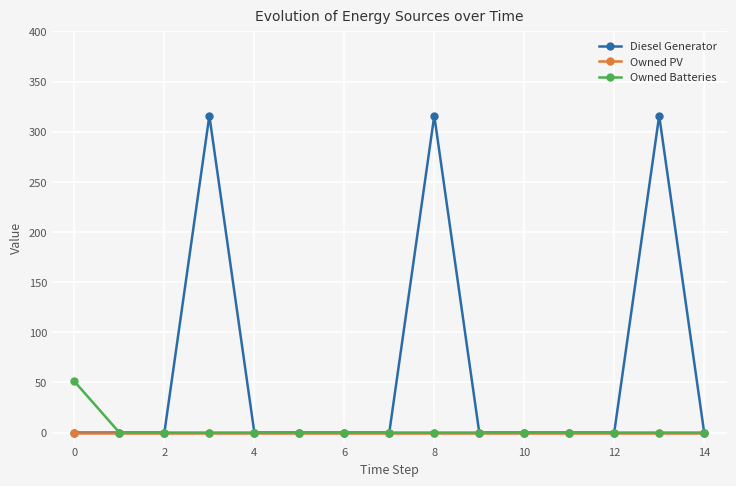

How many data points does each series have?

15